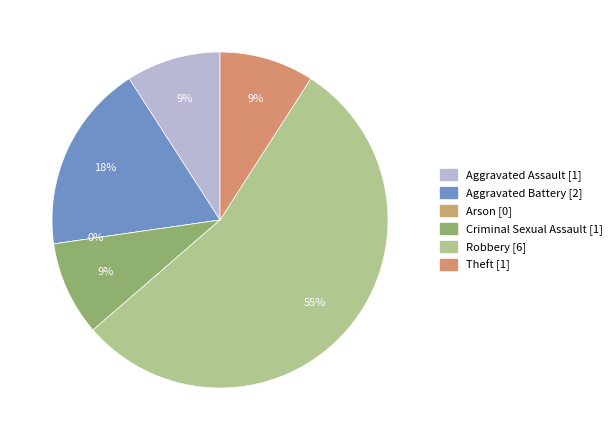

Which slice is the smallest?

Arson